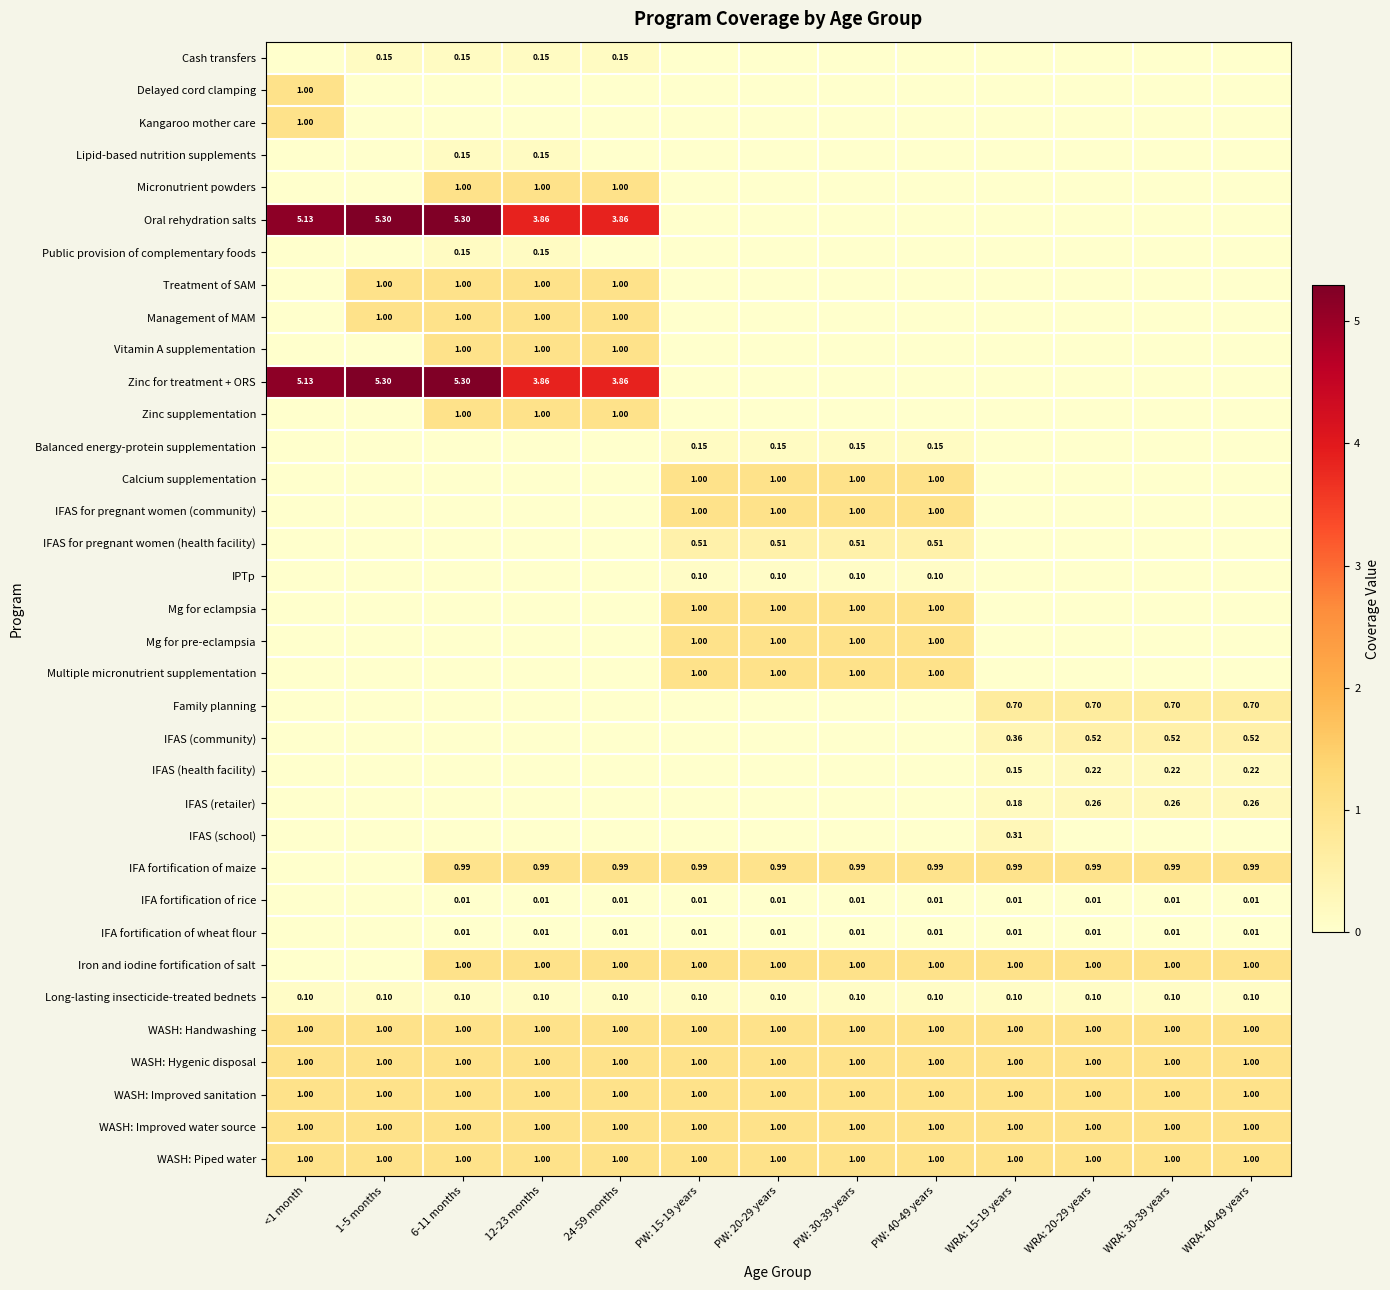

Which series has the largest total across all categories?

Oral rehydration salts